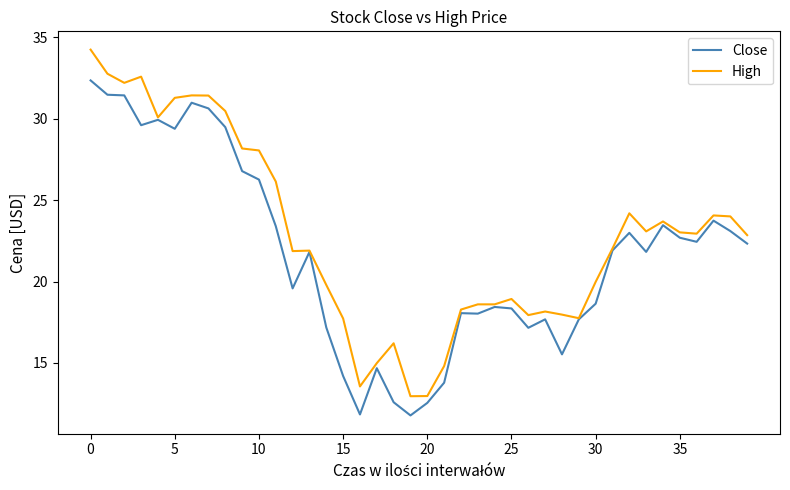

Which series has the largest total across all categories?

High